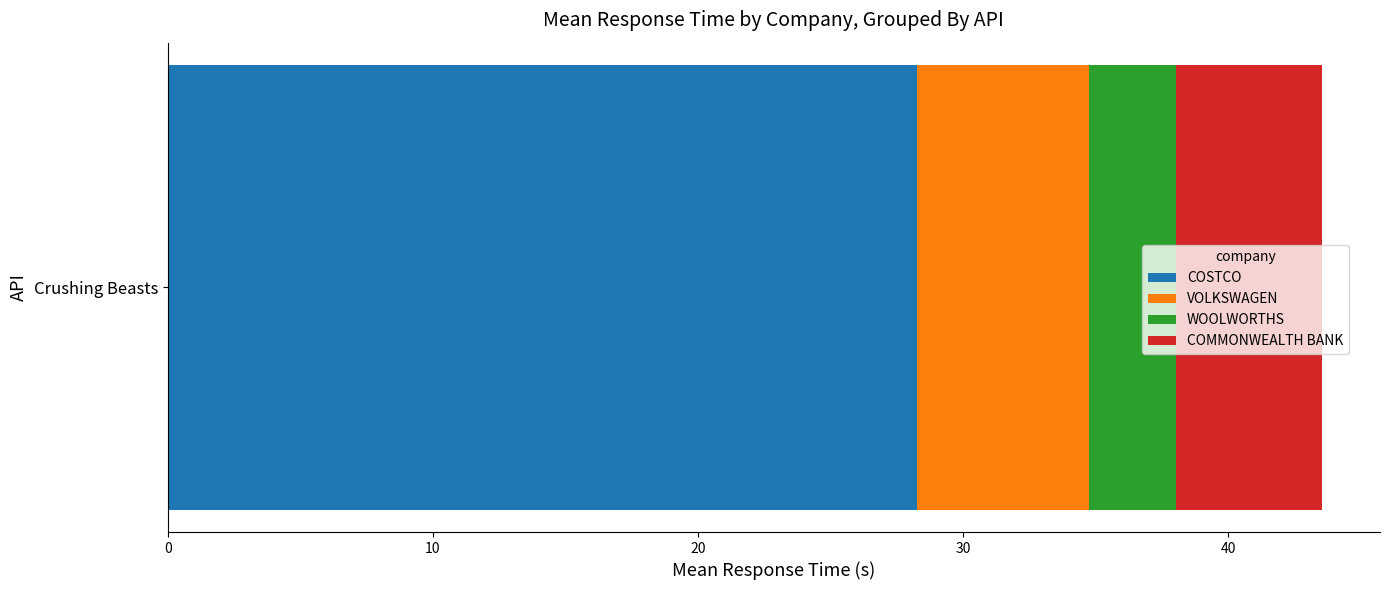

True or false: COSTCO has a value of 46.2 at Crushing Beasts.

False